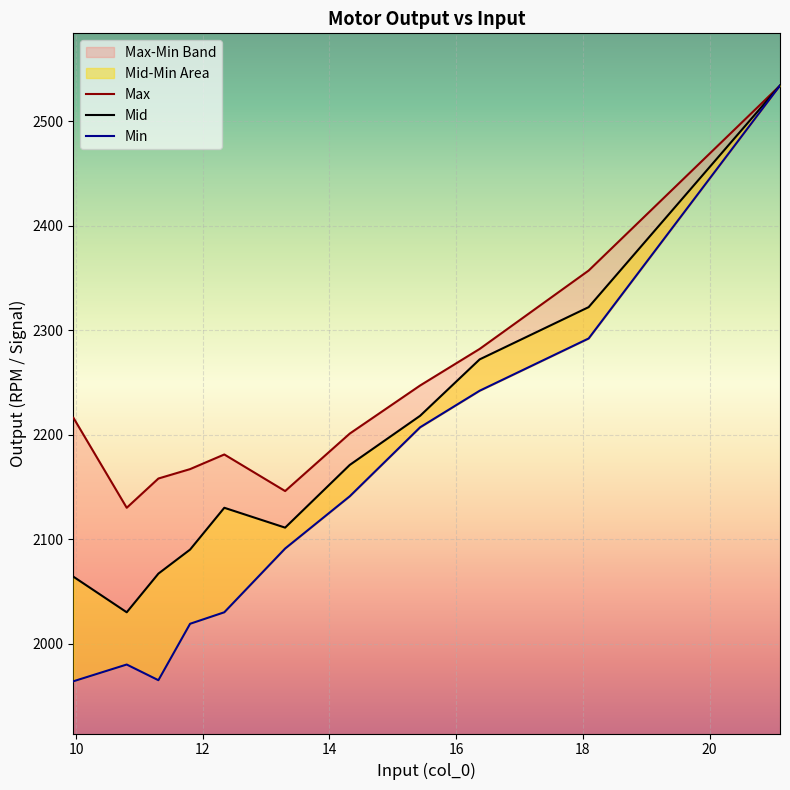

How many lines are shown in the chart?

3